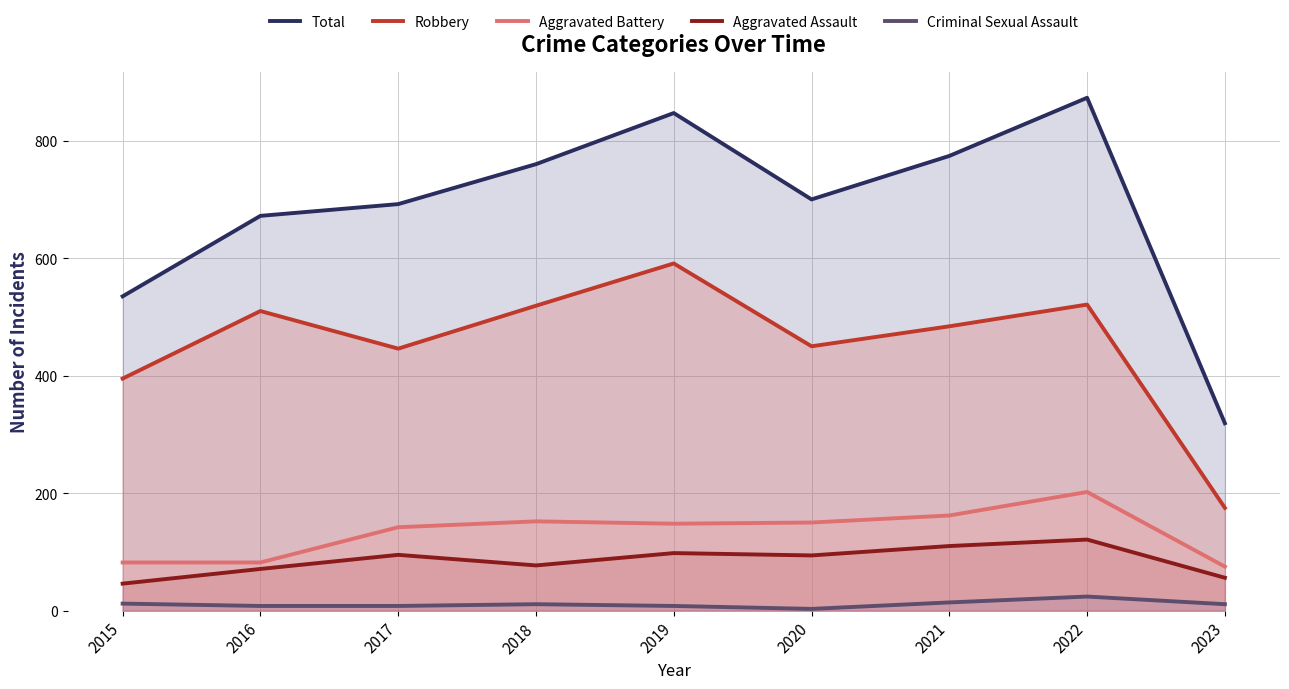

True or false: Robbery has a value of 484 at 2021.

True